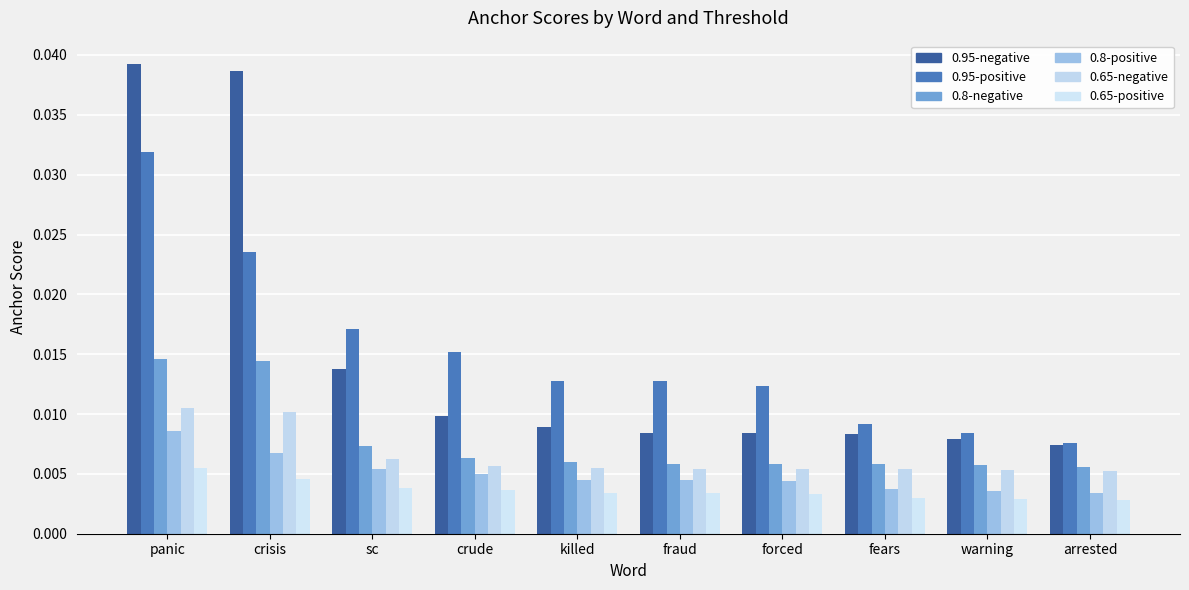

Count the 0.95-positive values in the range 0 to 1.

10